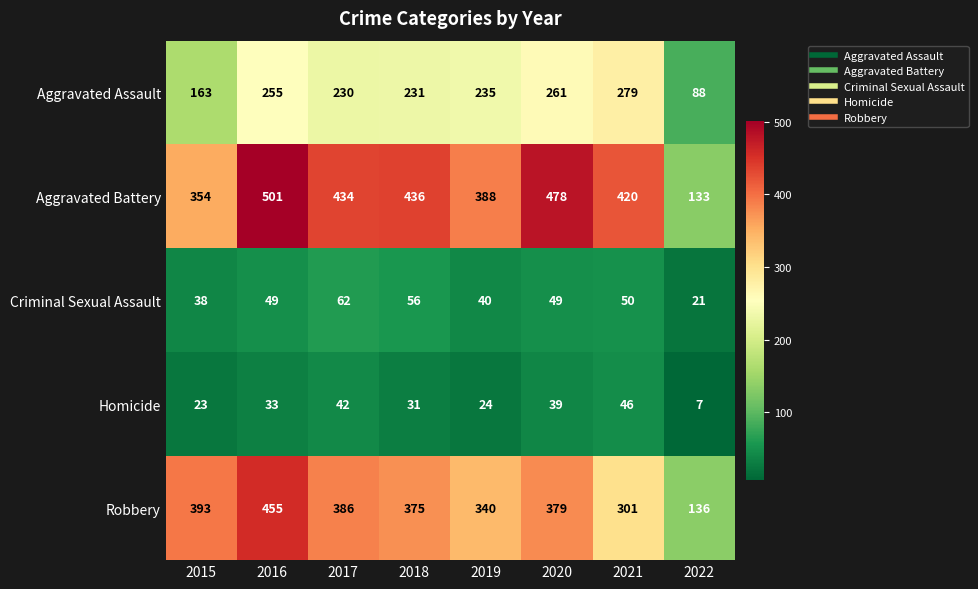

How many data points in Homicide are less than 33?

4